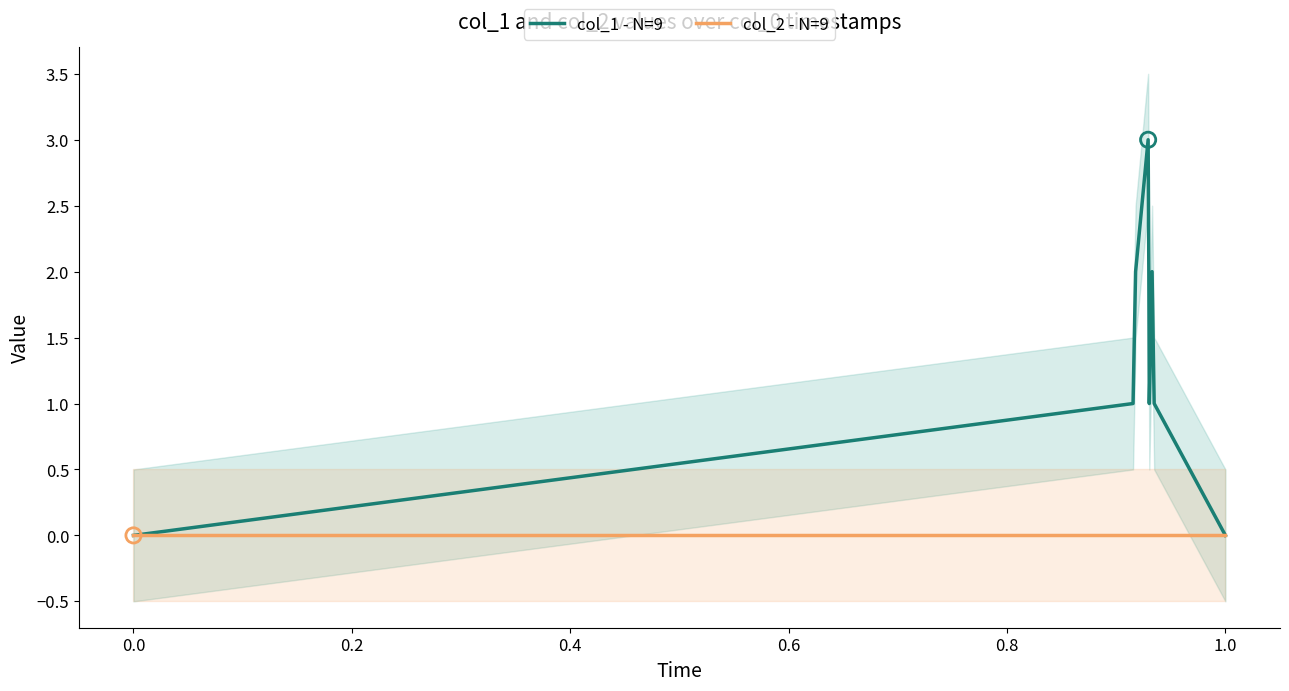

What are all the series names shown in the legend?

col_1 - N=9, col_2 - N=9